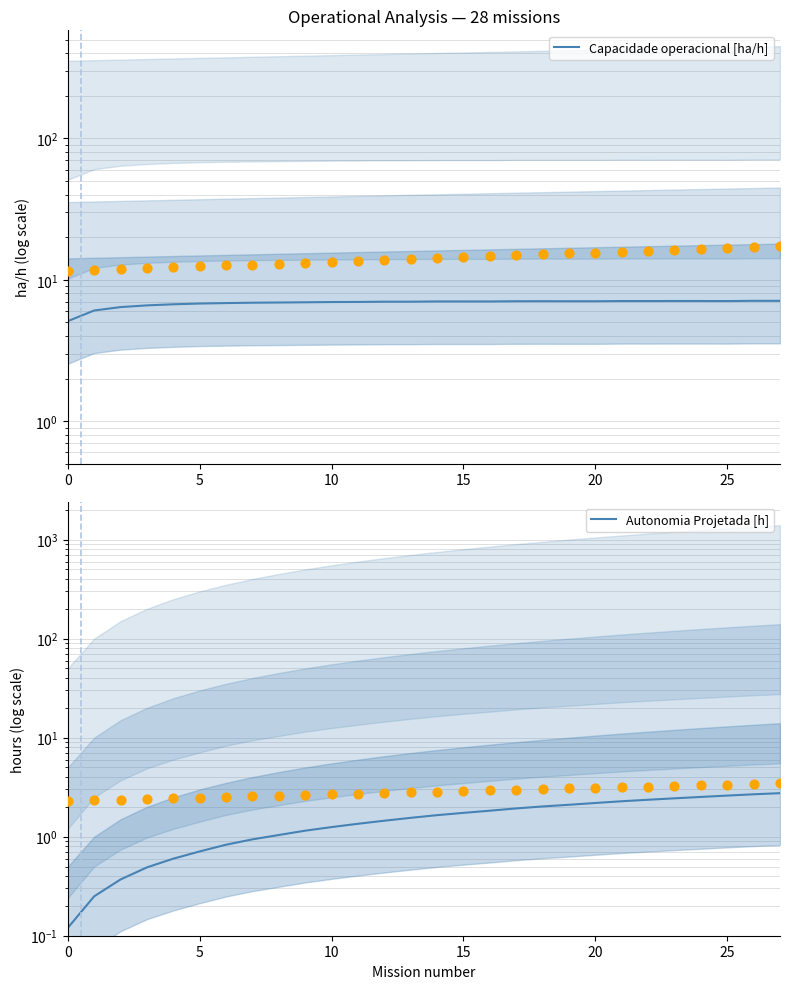

Which series contains the lowest Y value?

Autonomia Projetada [h]